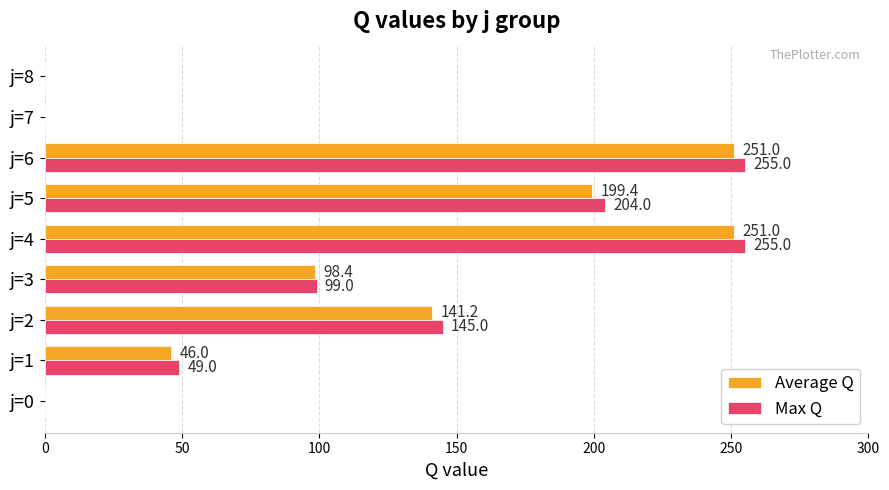

True or false: Max Q has a value of -172.6 at j=8.

False